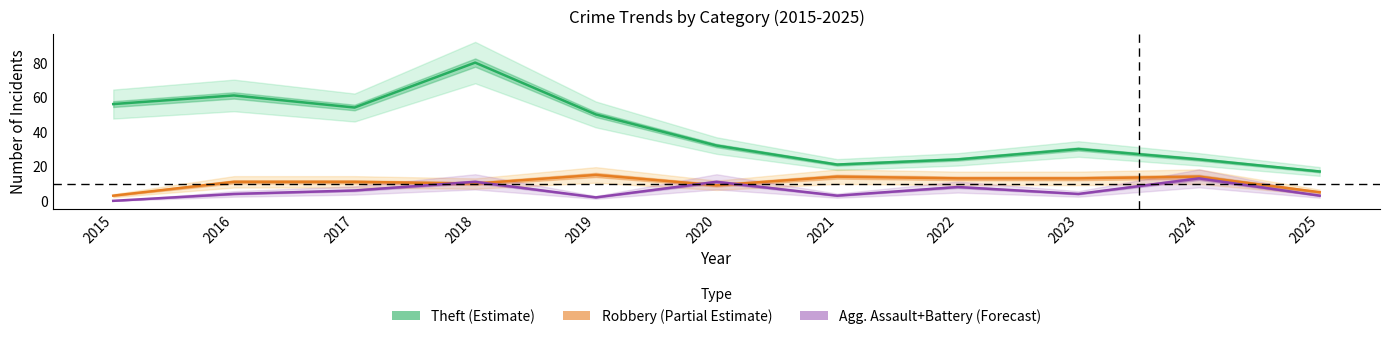

Is it true that Theft (Estimate) equals 56 at 2015?

True